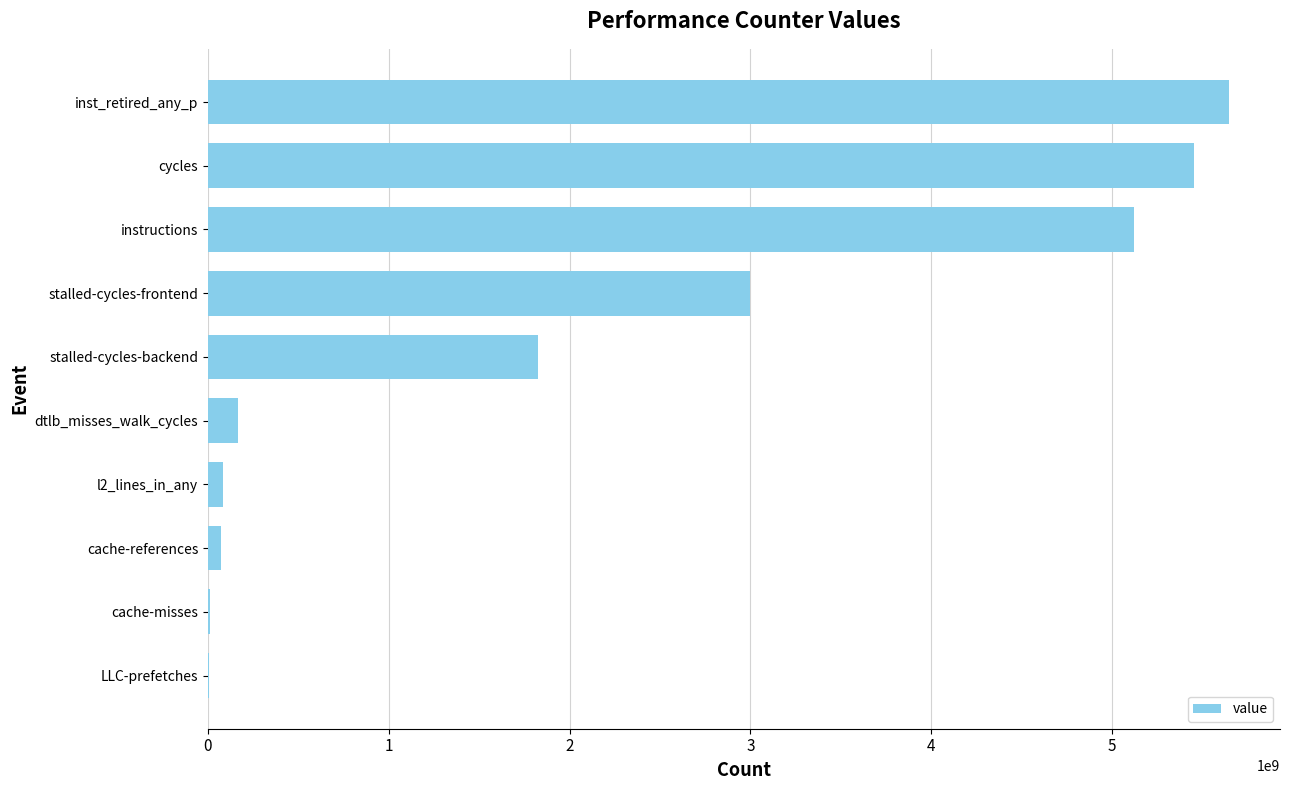

Read the value at dtlb_misses_walk_cycles.

167273218